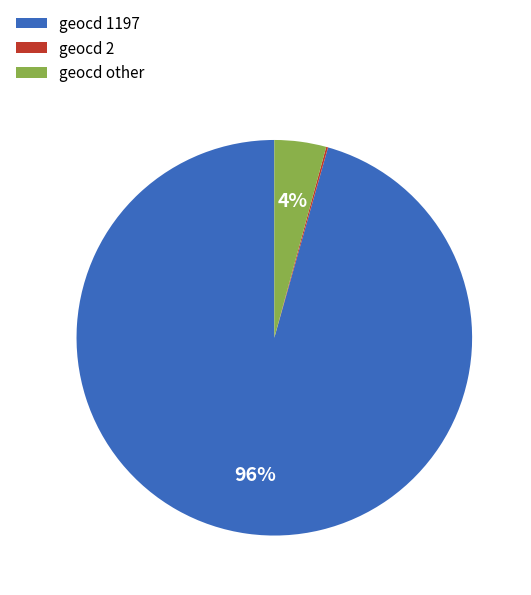

To the nearest percent, what percentage of the pie is geocd other?

4%